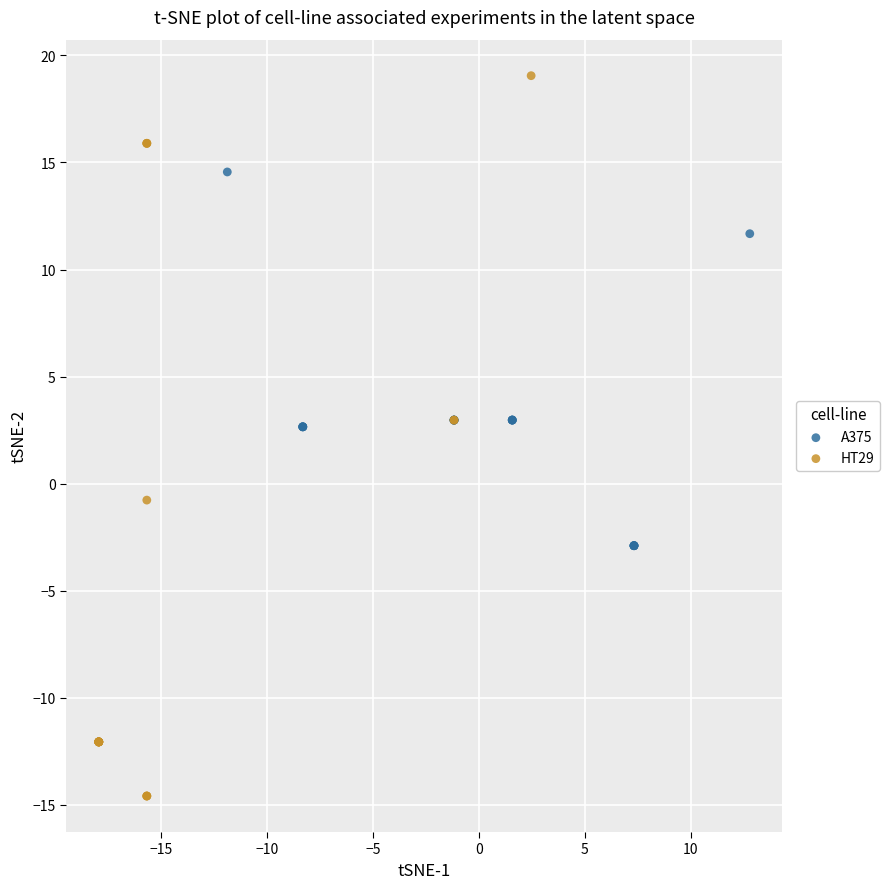

What are all the series names shown in the legend?

A375, HT29